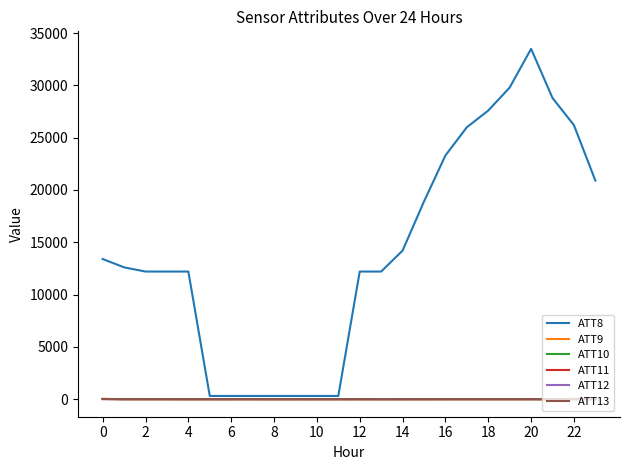

What is the maximum value shown in the chart?

33500.0